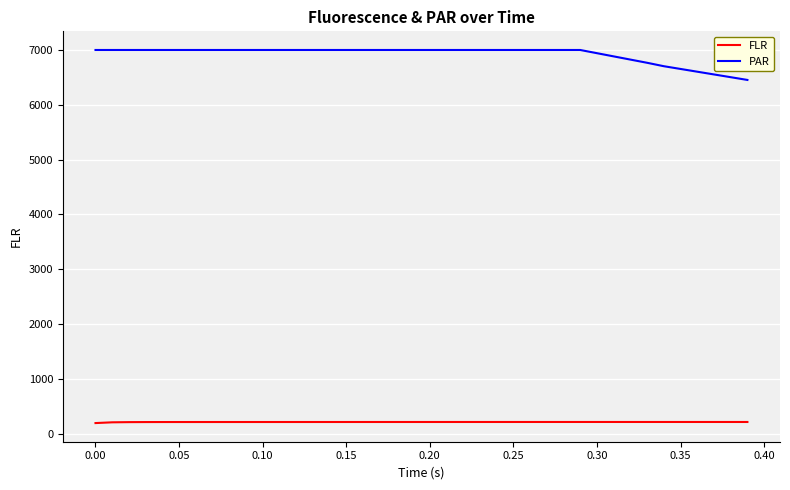

Does the chart display data point markers on the line(s)?

No